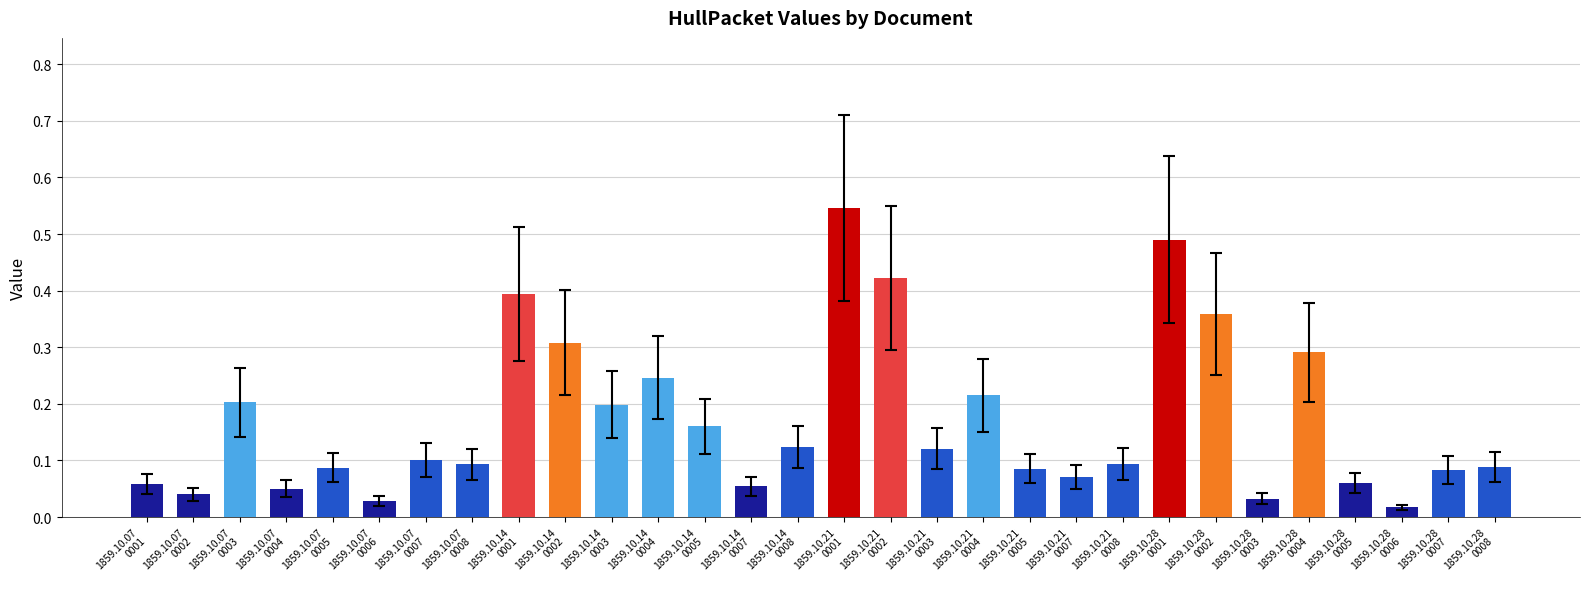

True or false: the data shows 0.1 at 1859.10.28
0002.

False